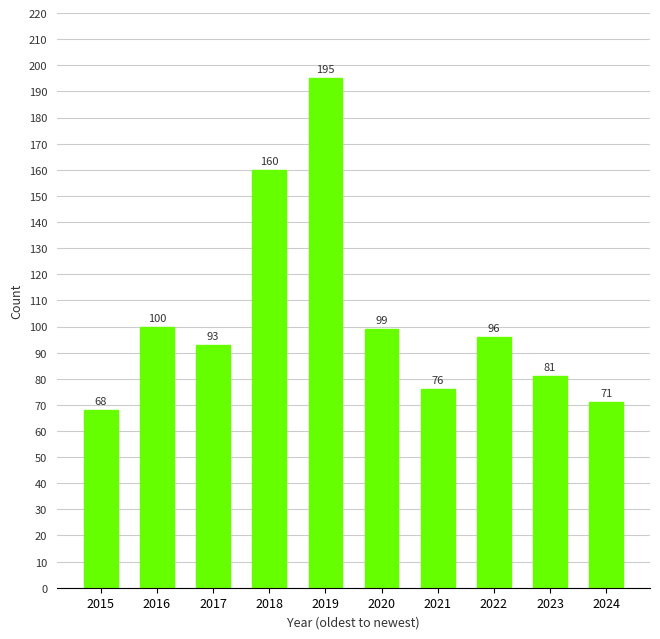

The chart shows a value of 99 at 2020. True or false?

True